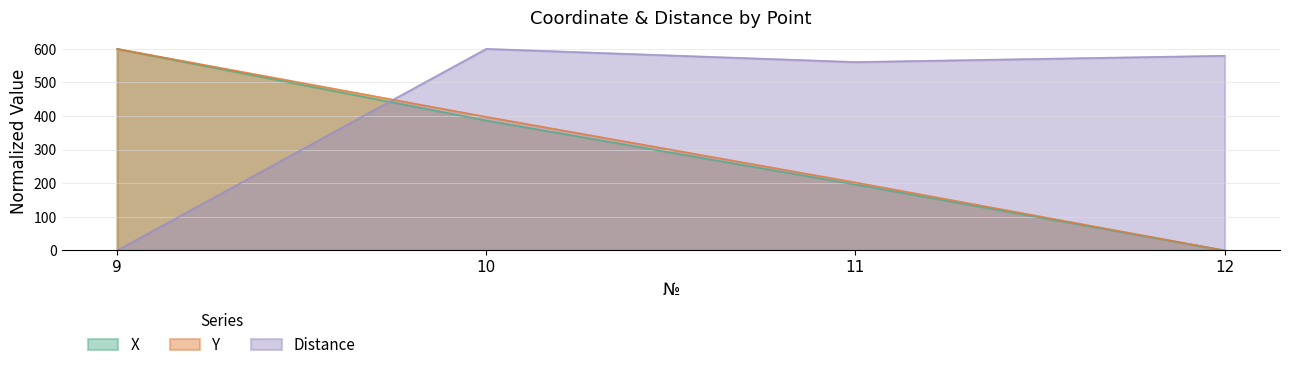

Is the value of X at 11 greater than the value of Y at 10?

No